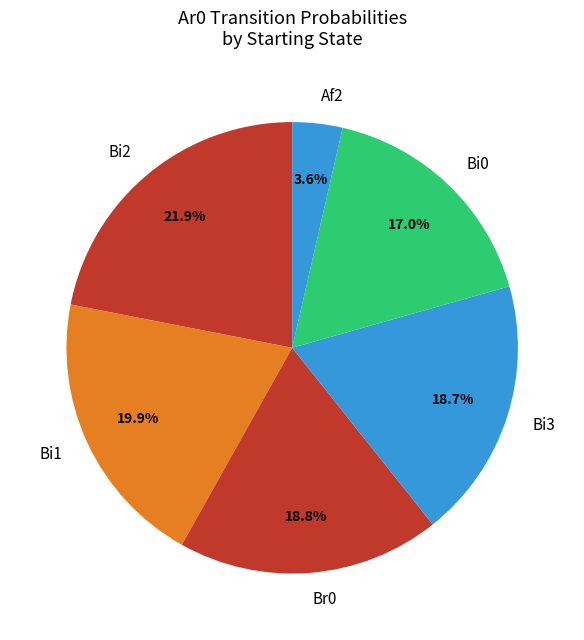

Approximately how many times larger is the value at Bi3 compared to Bi2?

0.9